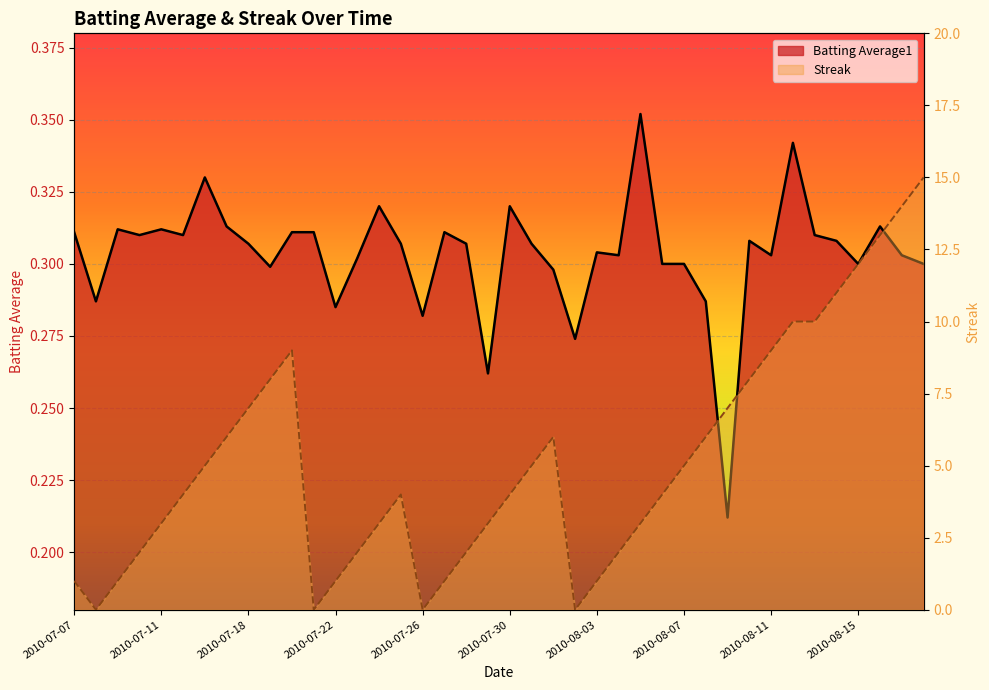

Which series has the largest range (max minus min)?

Streak